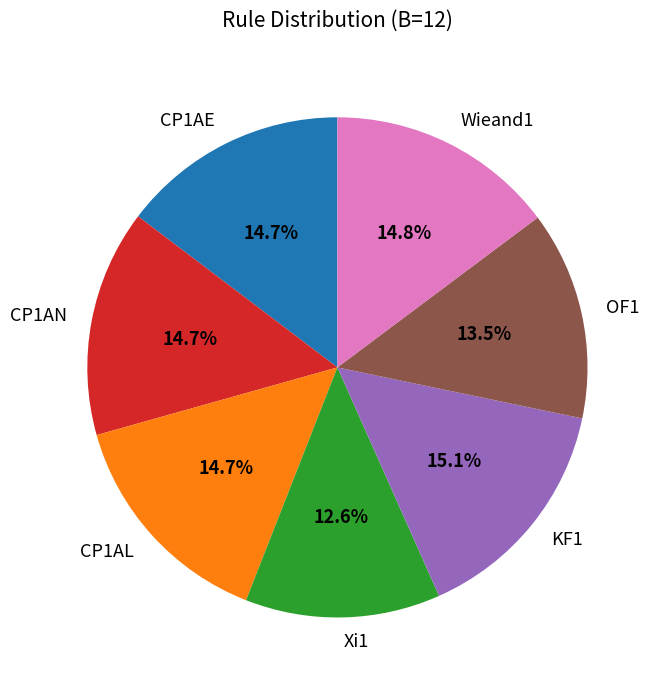

Which category has the smallest portion of the pie?

Xi1